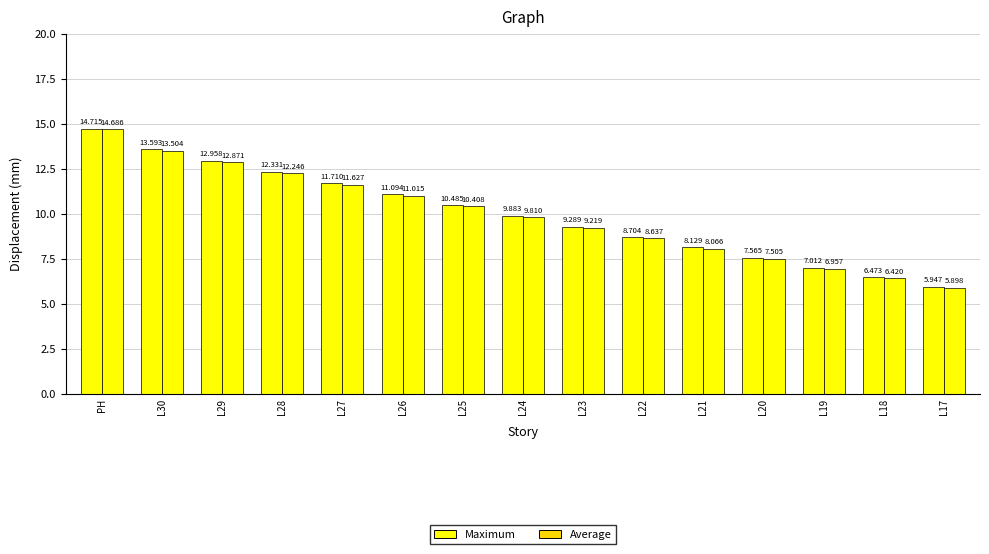

Rank the categories by Average value from highest to lowest.

PH, L30, L29, L28, L27, L26, L25, L24, L23, L22, L21, L20, L19, L18, L17